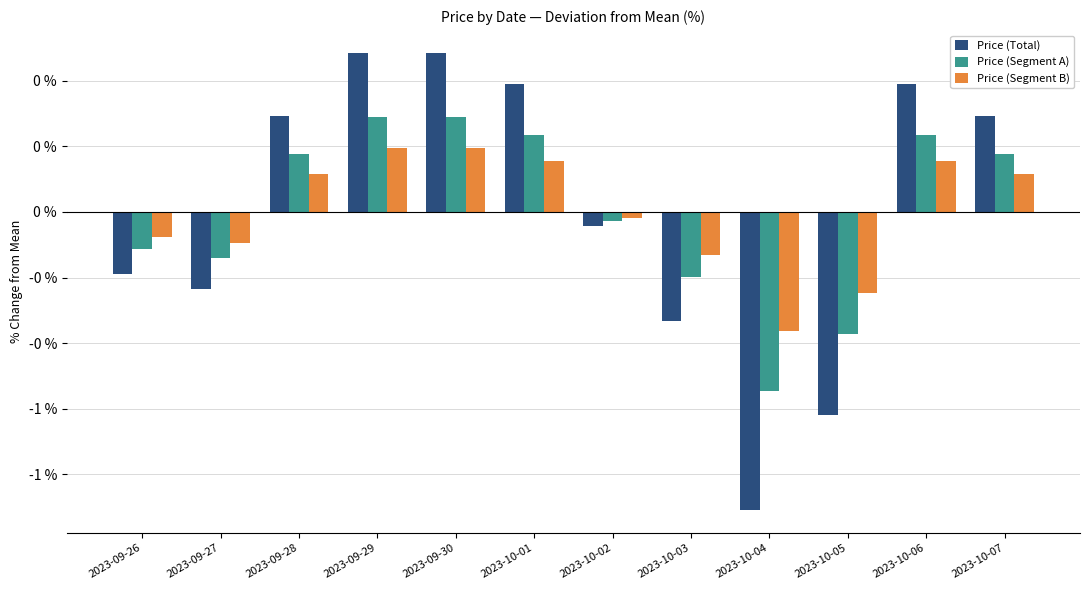

What is the label of the 9th bar from the right?

2023-09-29